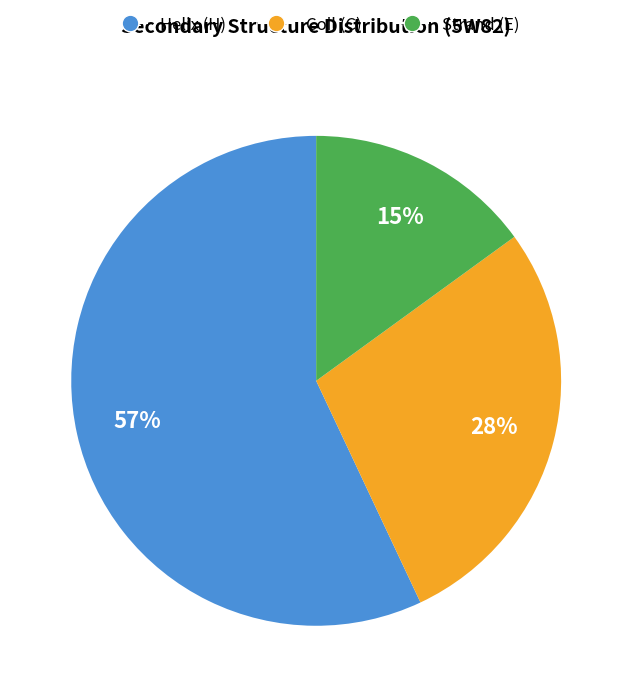

Is there any slice that represents more than half of the pie?

Yes